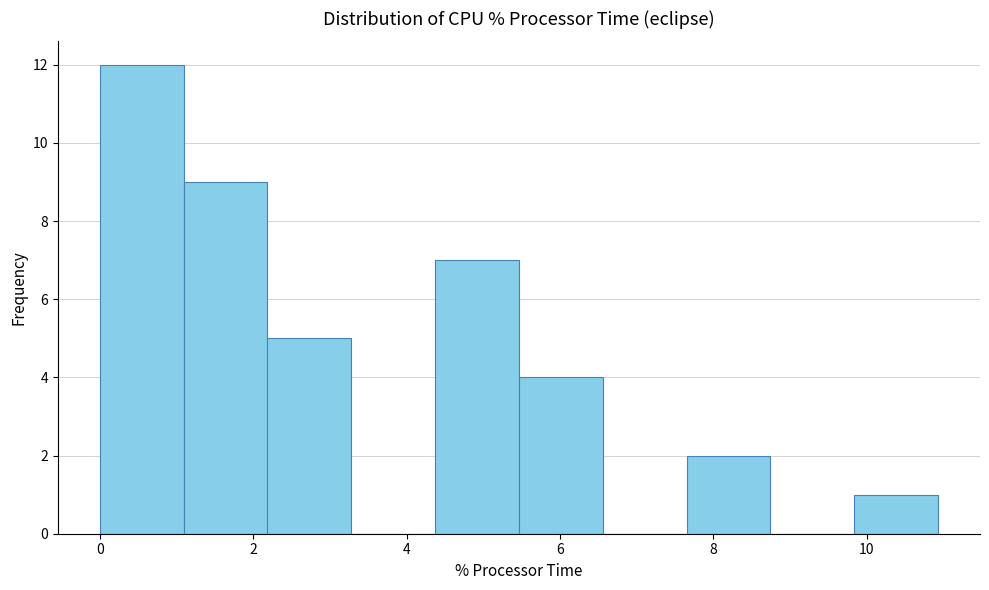

Over which range of the x-axis is the bar tallest?

0.0 to 1.0